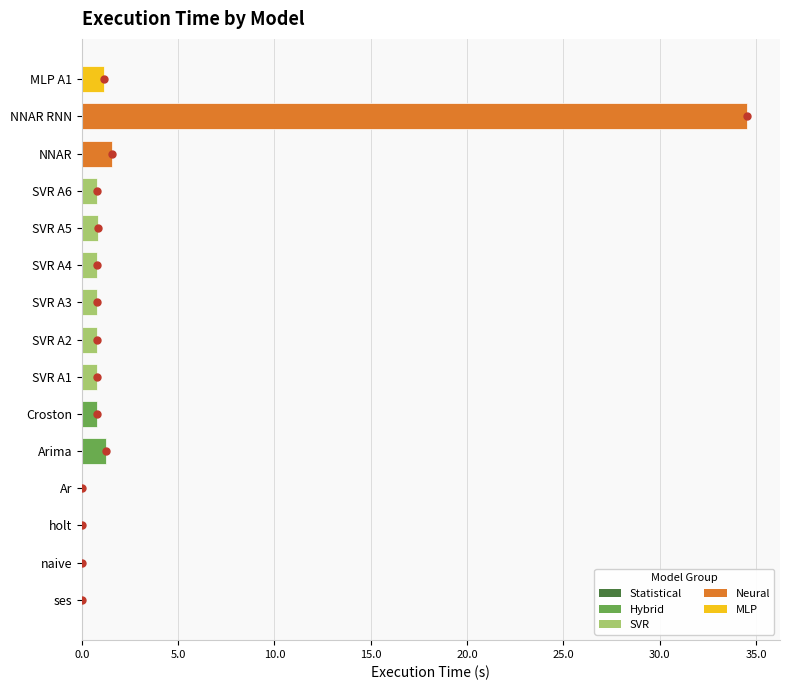

At which label is the value closest to 17?

NNAR